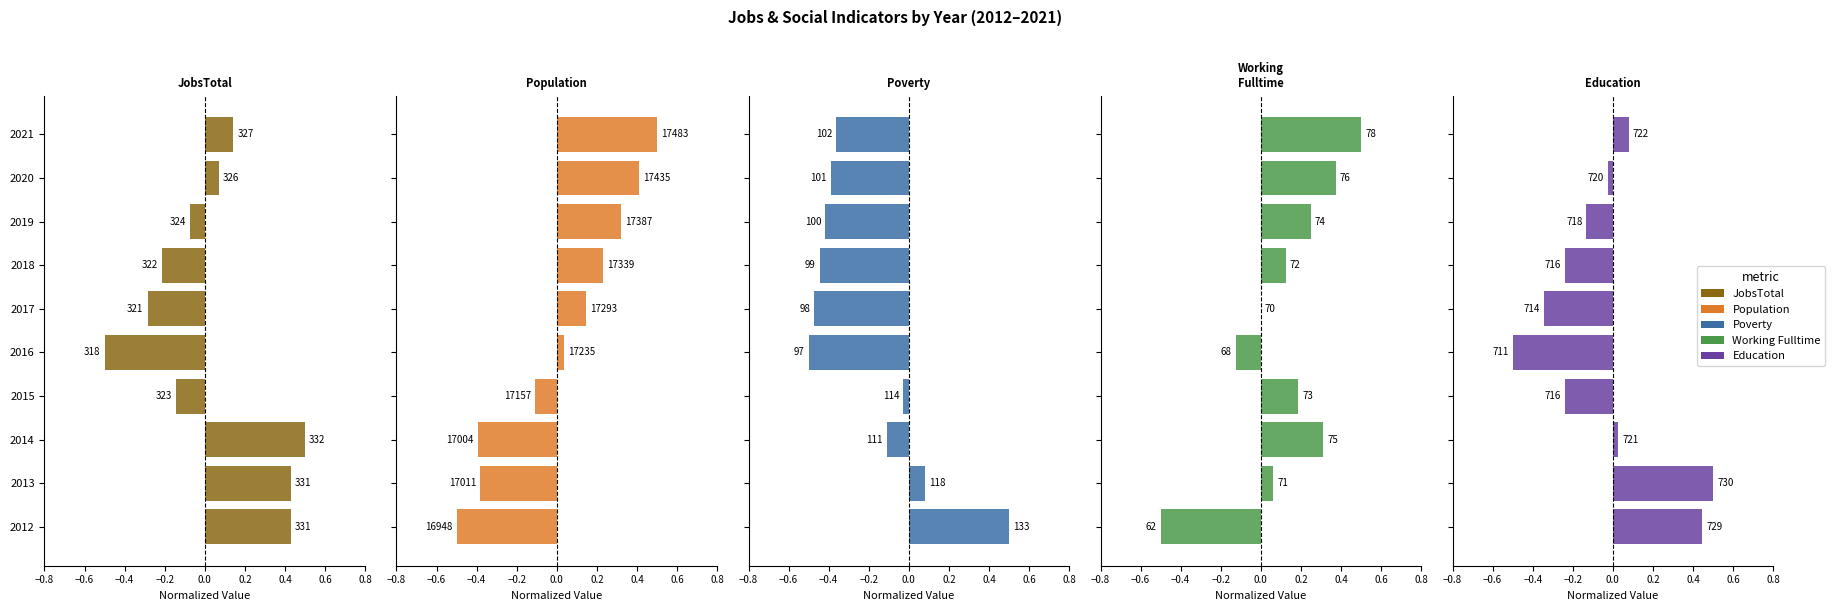

Which series has the largest range (max minus min)?

JobsTotal